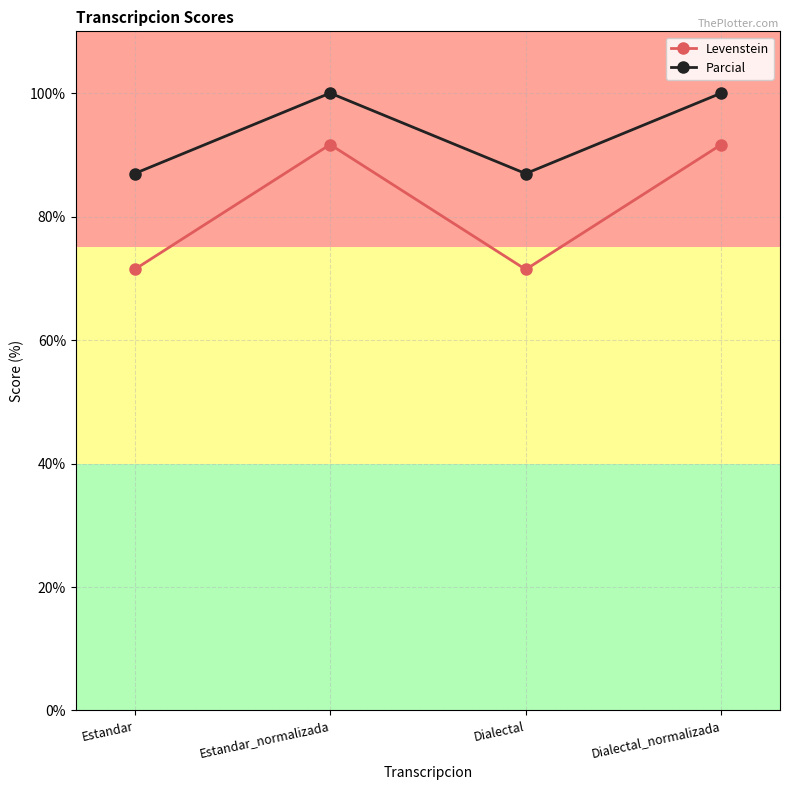

What are all the series names shown in the legend?

Levenstein, Parcial